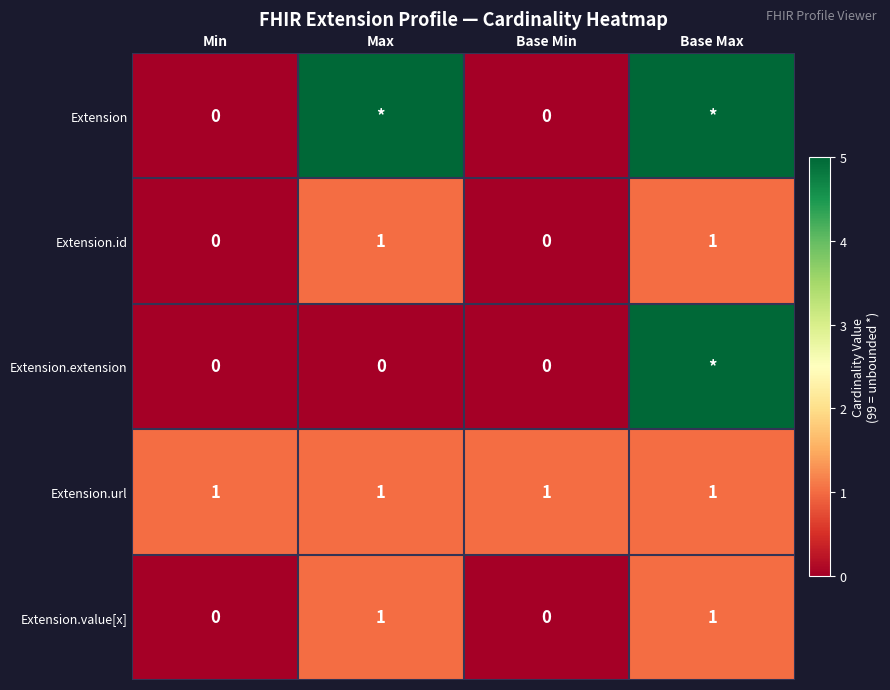

The value of Extension.id at Base Min is 0. True or false?

True